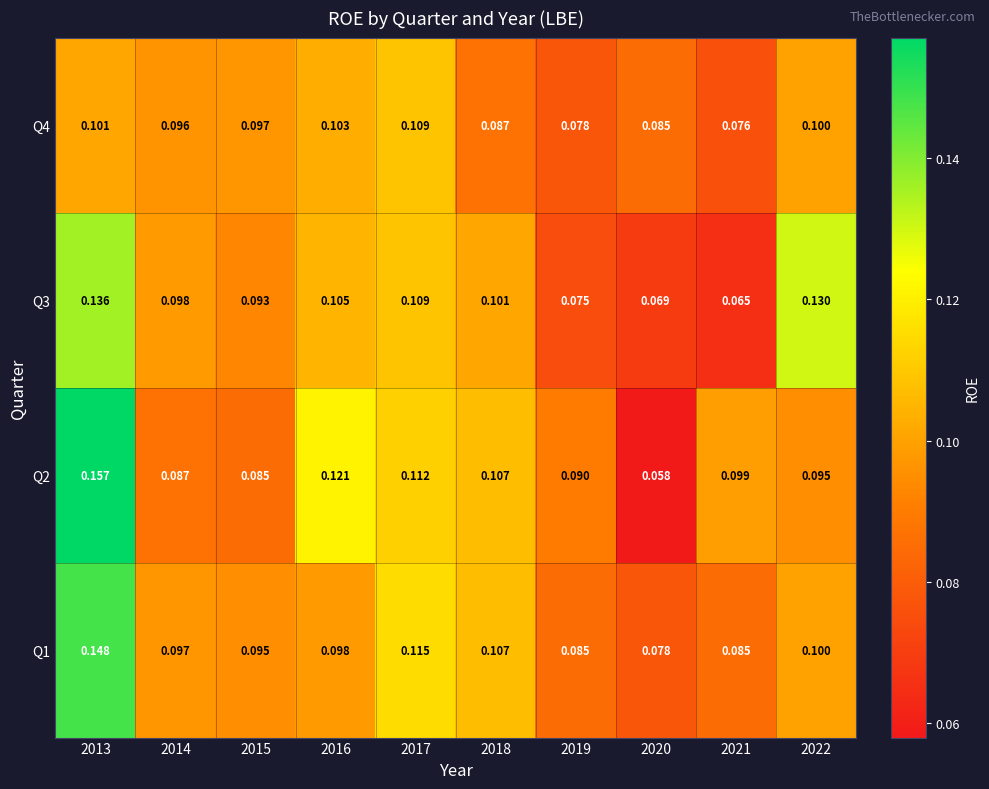

What is the smallest value displayed?

0.1